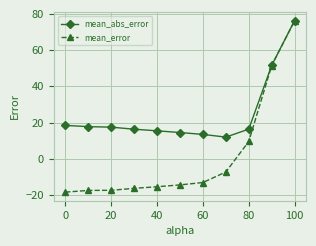

Which series has the largest total across all categories?

mean_abs_error